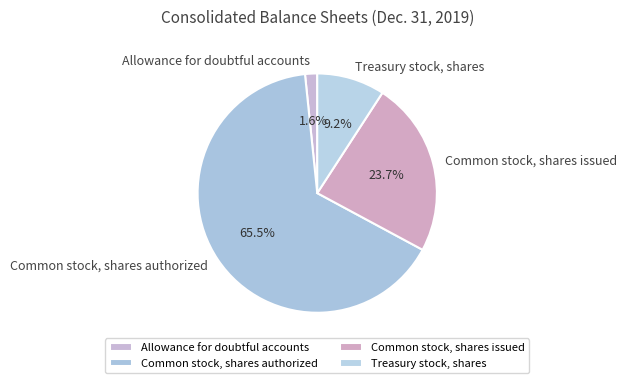

Is Common stock, shares authorized the majority of the pie?

Yes